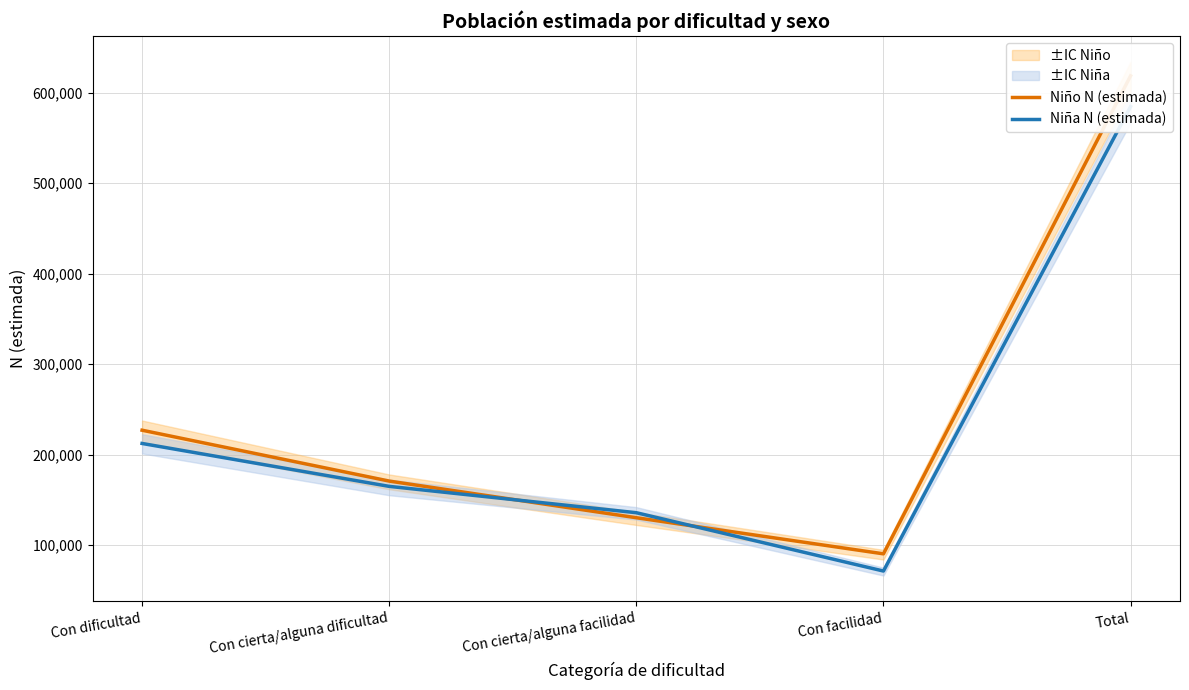

How many times do Niña N (estimada) and Niño N (estimada) cross each other?

2